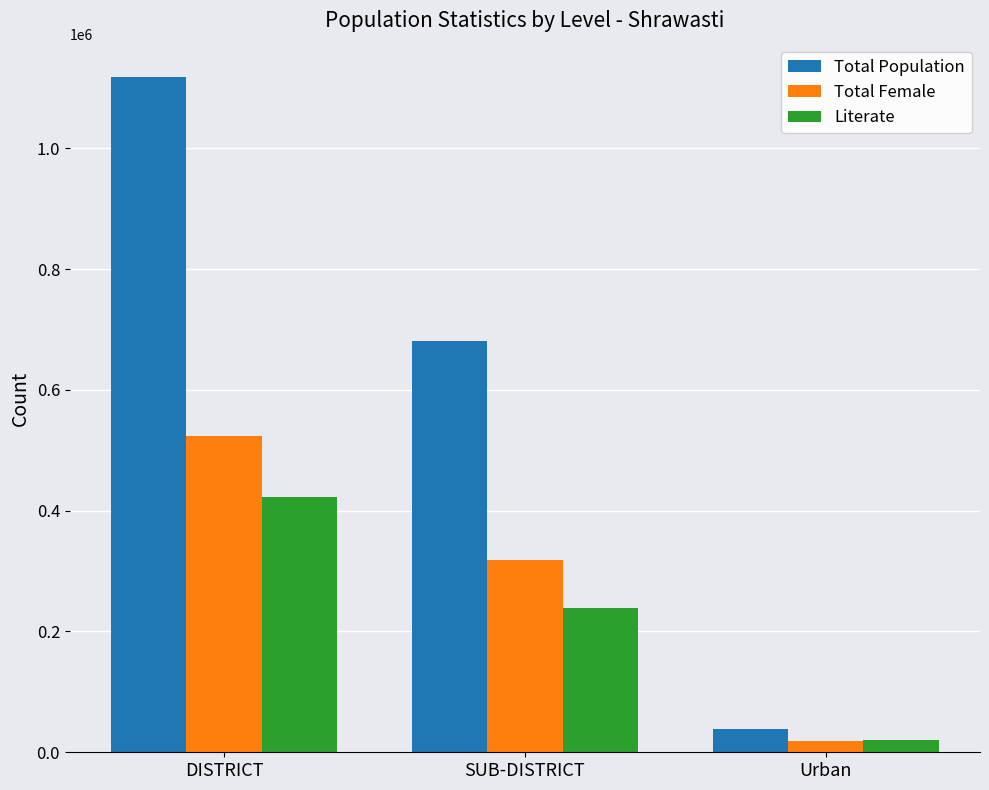

Reading left to right, transcribe all the data shown in this chart.

Total Population: 1117361	681465	38649
Total Female: 523464	318586	18433
Literate: 423313	239139	20934